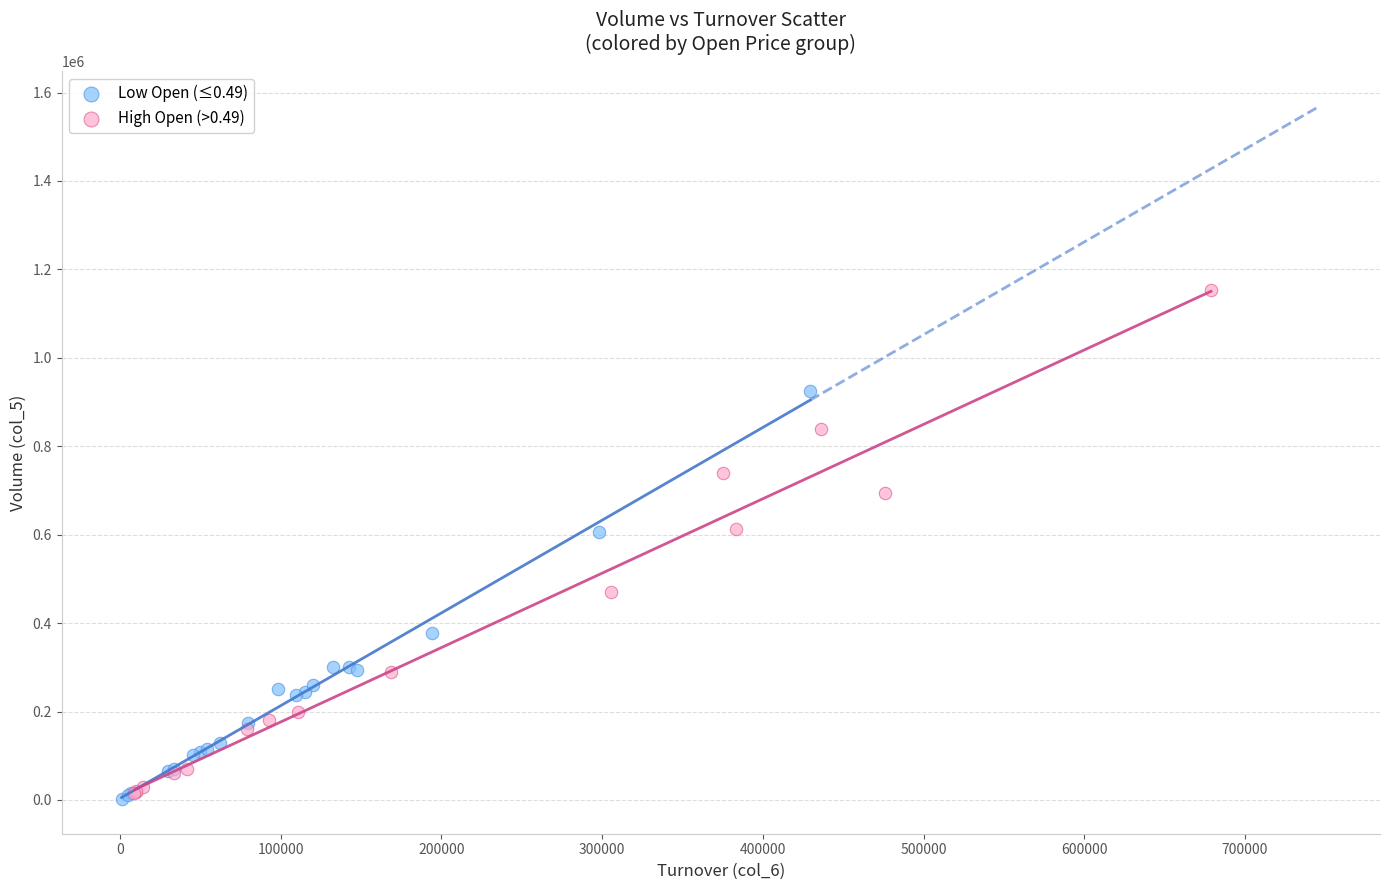

Which series has the widest spread of Y values?

High Open (>0.49)